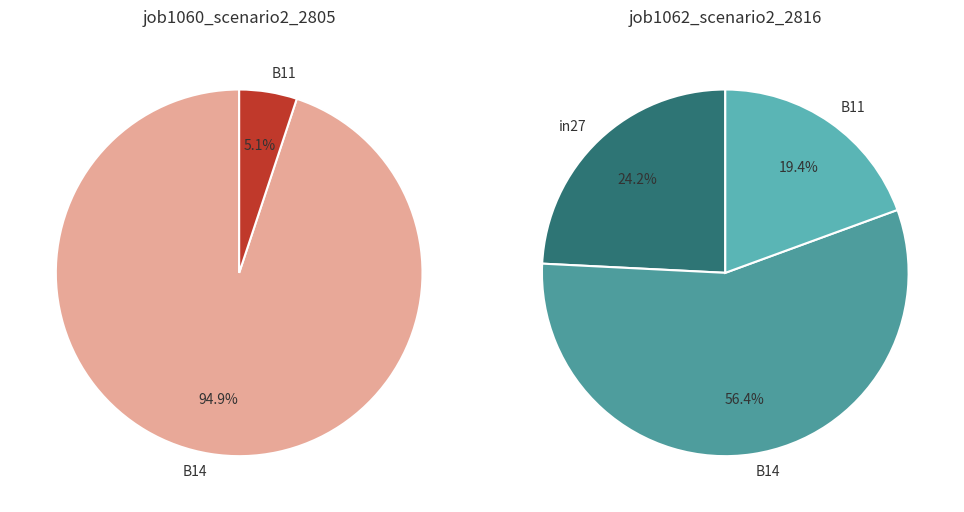

To the nearest percent, what is the average slice percentage?

33%